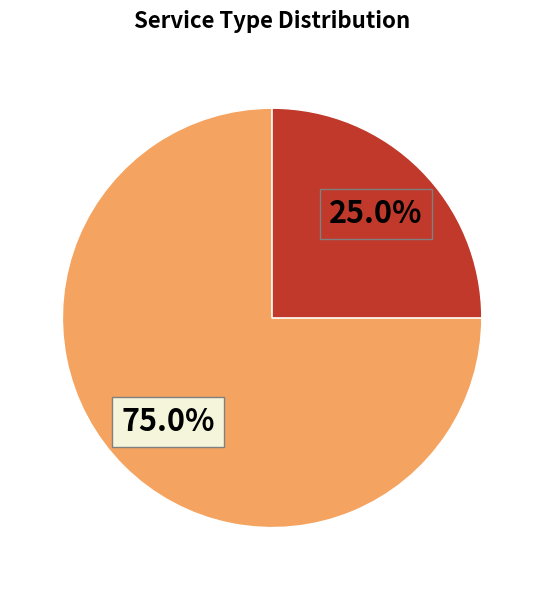

Is there any slice that represents more than half of the pie?

Yes